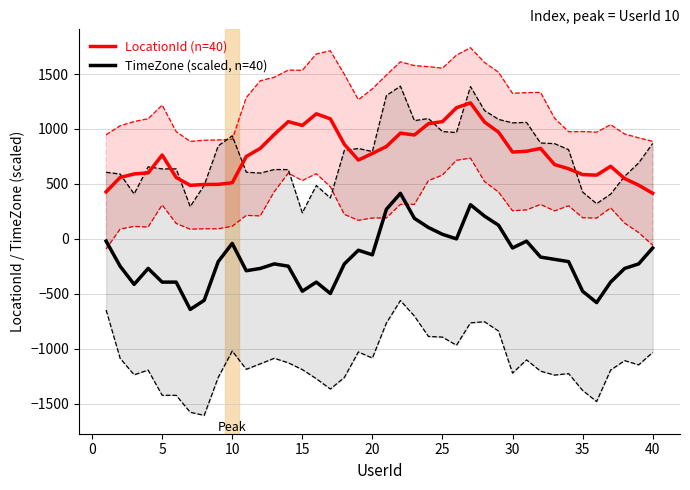

True or false: TimeZone (scaled, n=40) and LocationId (n=40) cross at least once.

False